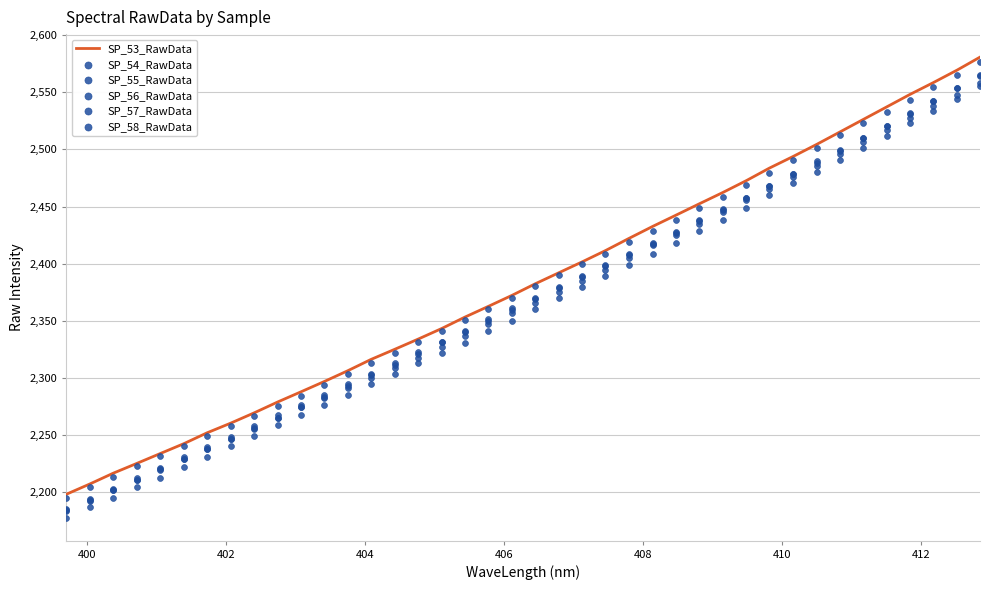

What is the lowest value of the SP_53_RawData series?

2198.4